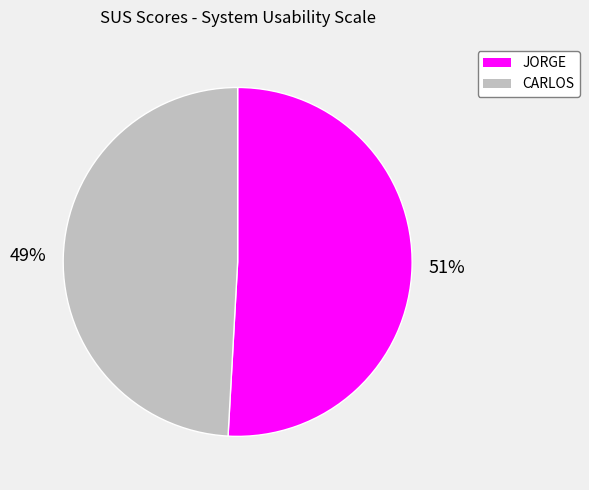

To the nearest percent, what is the difference between the largest and smallest slice percentages?

2%